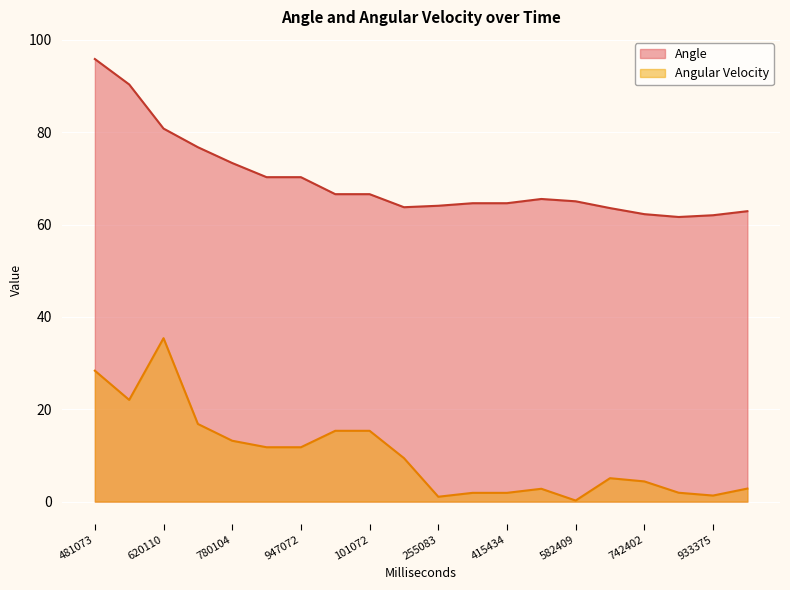

True or false: Angle and Angular Velocity cross at least once.

False